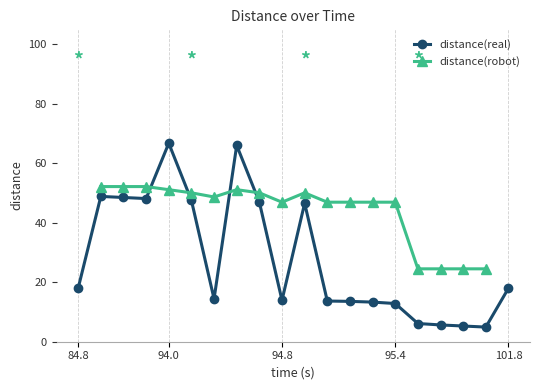

What is the minimum value for distance(real)?

4.9